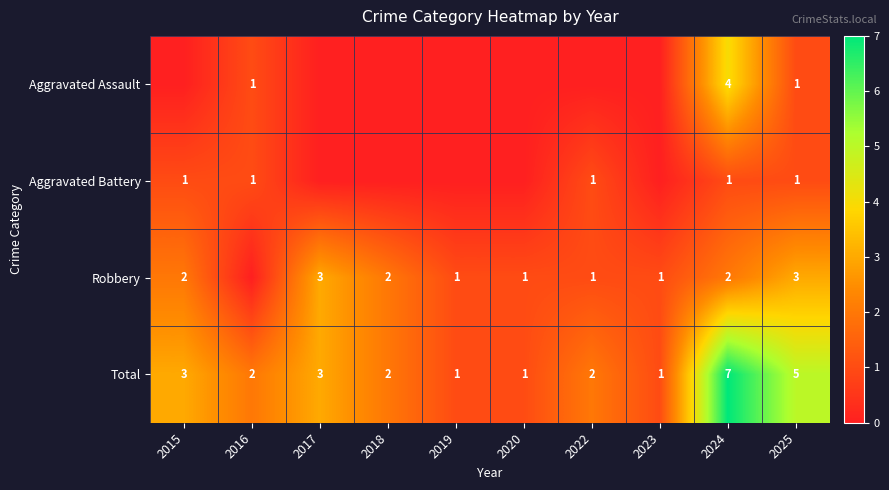

The Aggravated Assault series shows 2 at 2025. True or false?

False